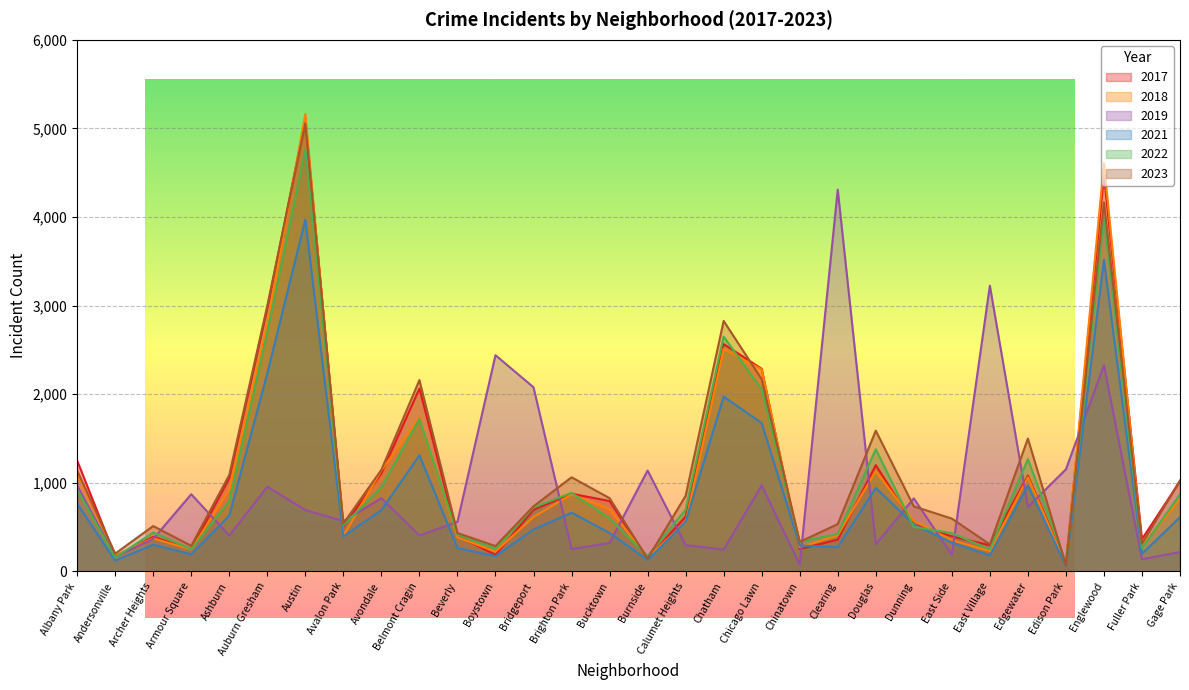

What is the sum of all 2017 values?

33508